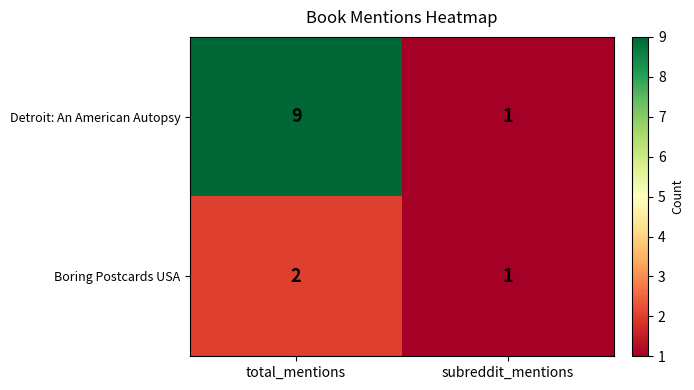

Rank the series by their average value, from highest to lowest.

Detroit: An American Autopsy, Boring Postcards USA